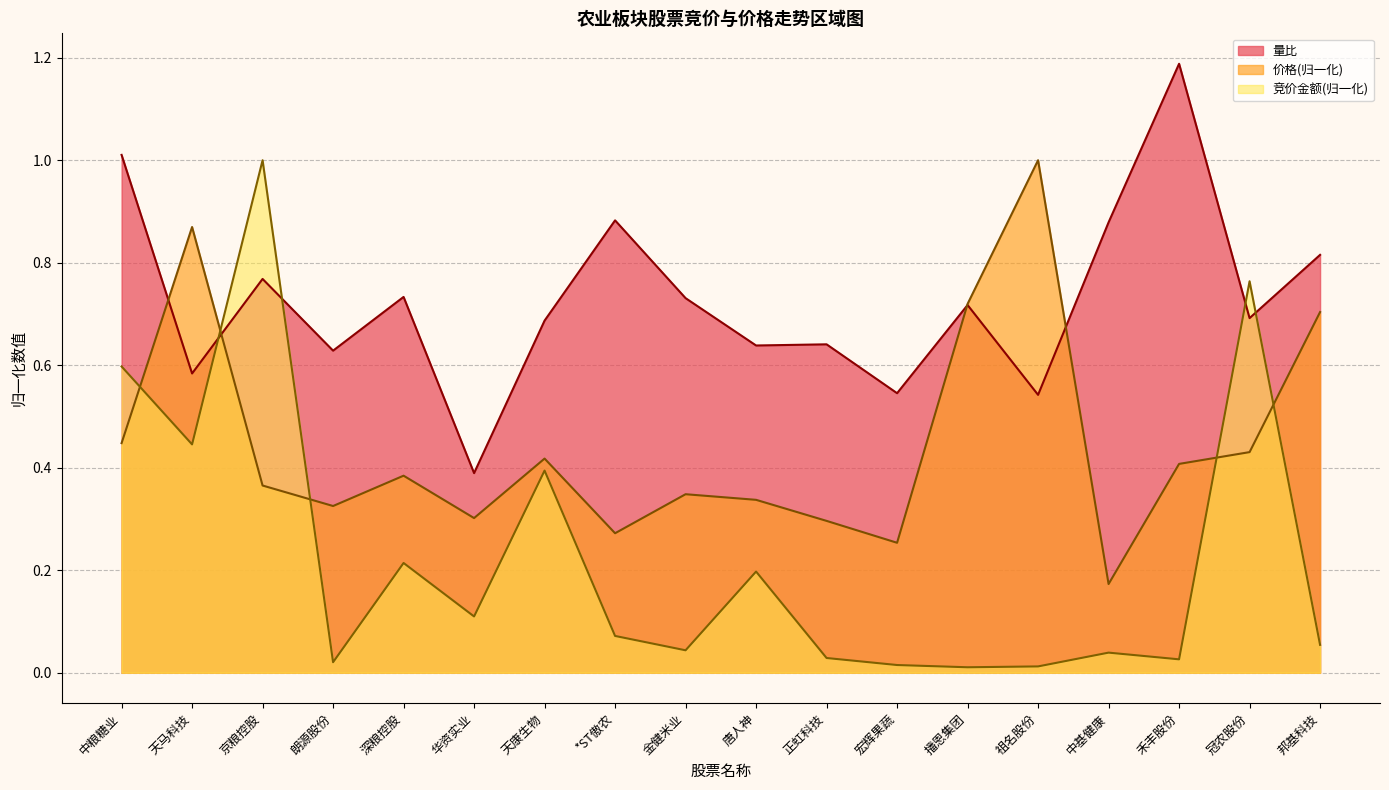

Does the chart have visible grid lines?

Yes